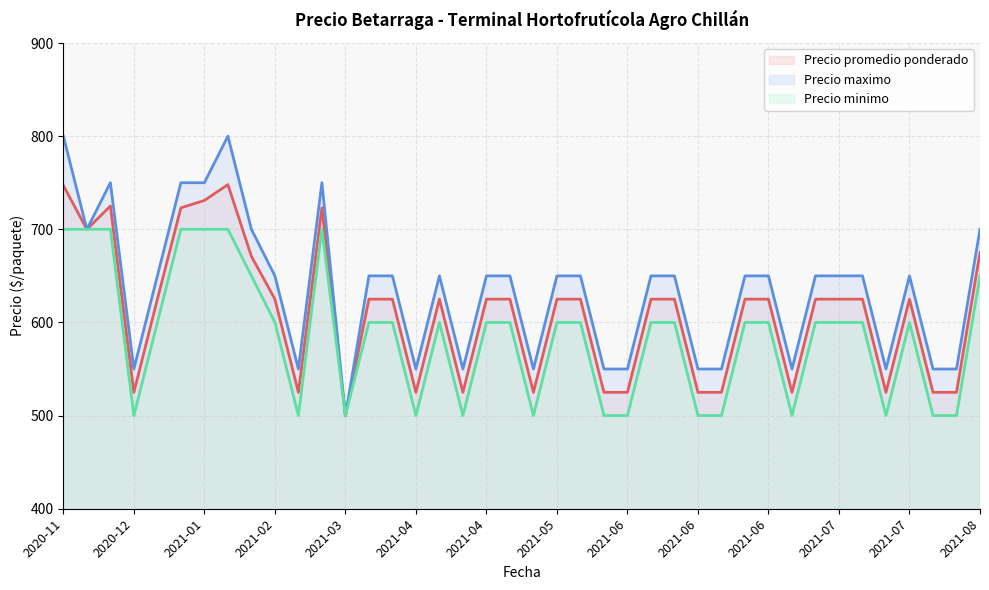

What value does the Precio promedio ponderado (línea) series have at 2021-07, to the nearest 10?

620